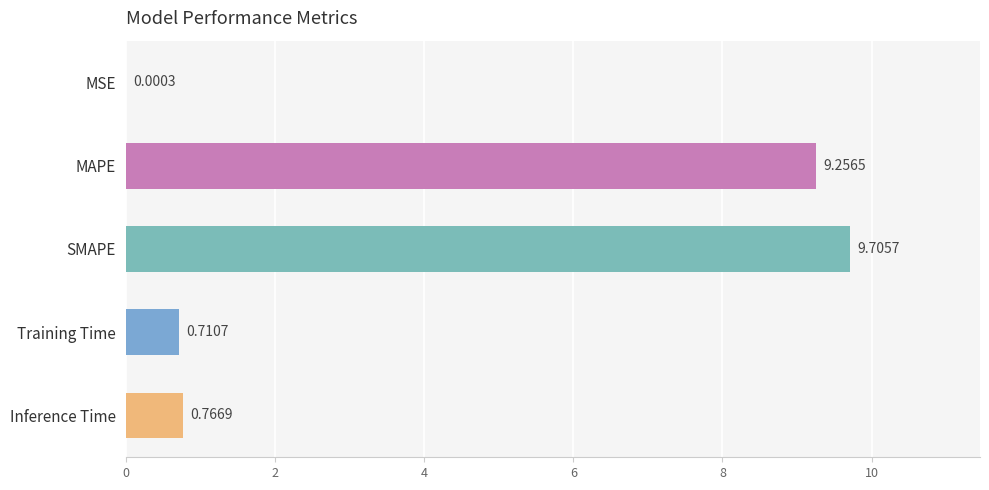

What is the sum of the values at MSE and SMAPE?

9.7